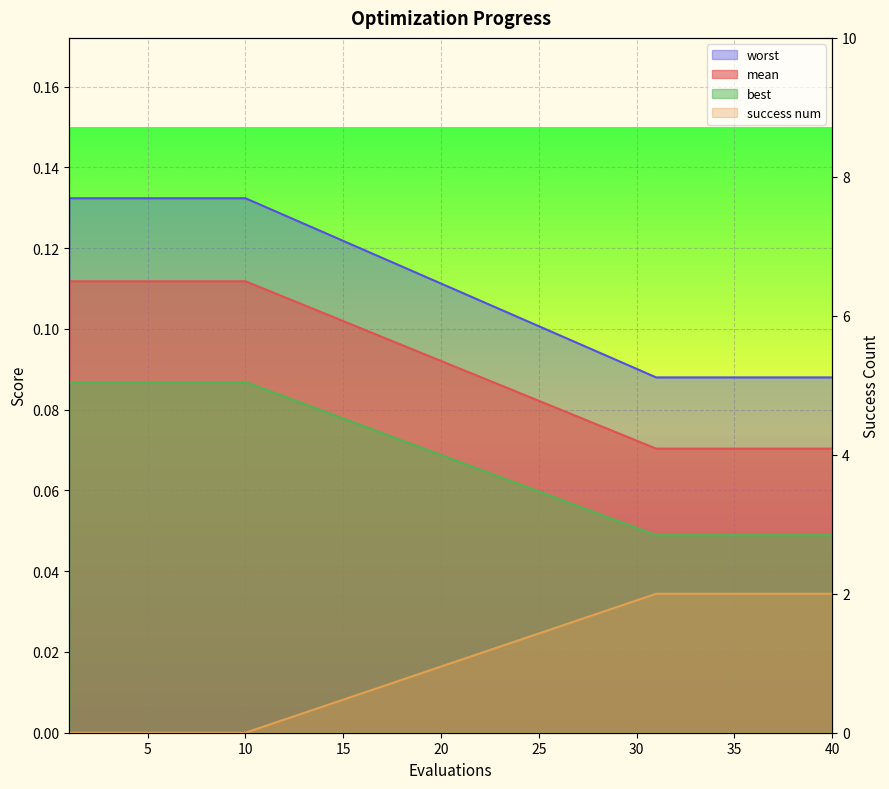

The success num series shows 2.0 at 33. True or false?

True